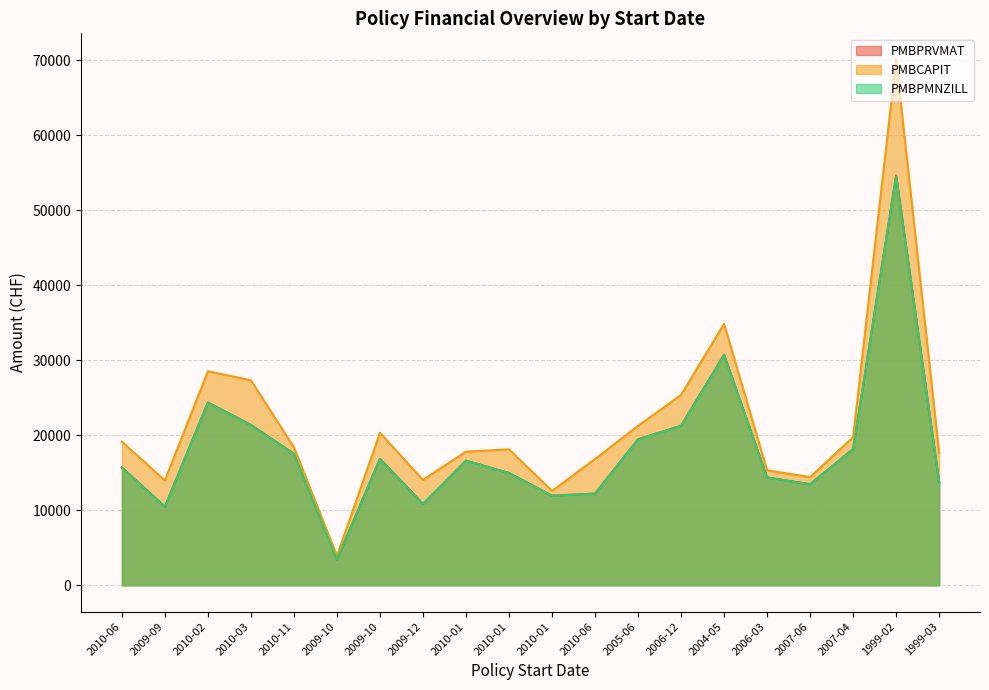

Where does the PMBCAPIT series first go above 18388?

2010-06